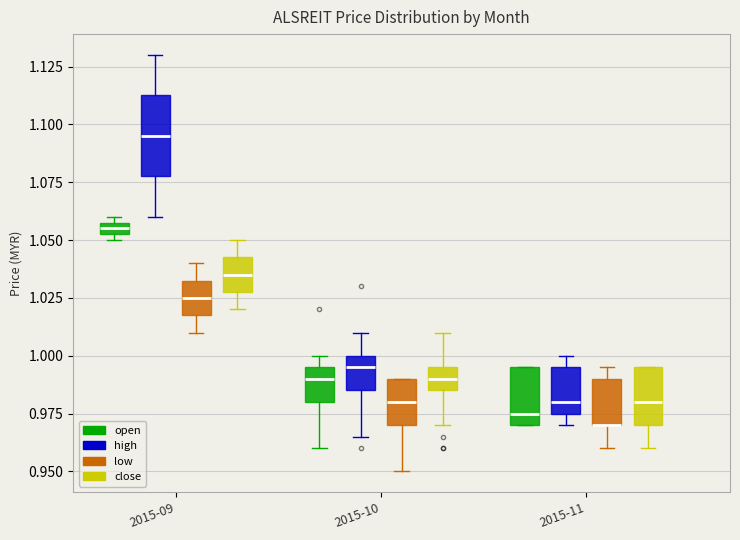

Where does the median line of the box for 2015-11 (open) sit on the y-axis? The values are not printed on the chart, so give them approximately, as read against the axis.

0.975